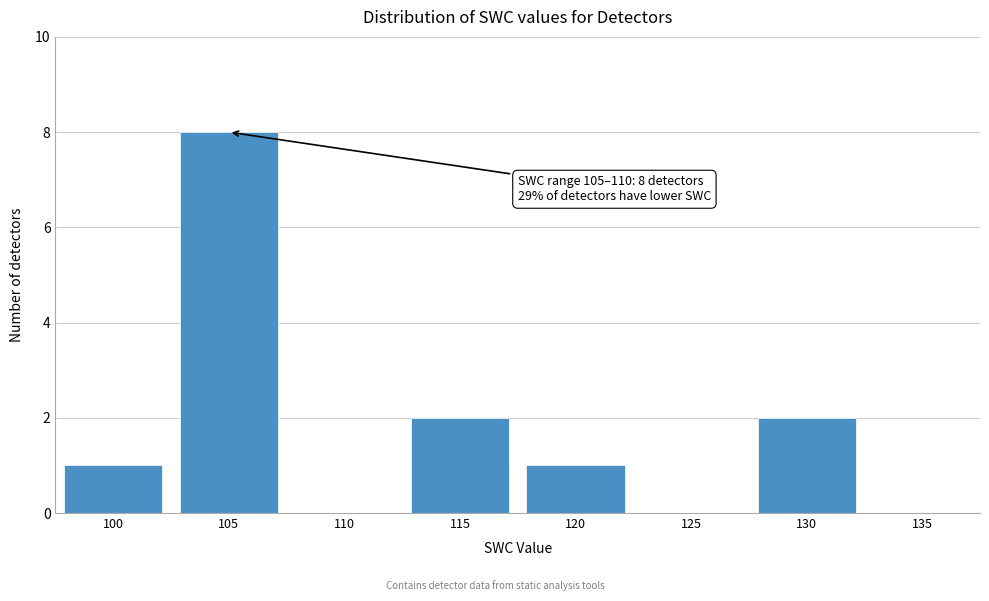

Reading right to left, extract all data points from this chart.

135=0	130=2	125=0	120=1	115=2	110=0	105=8	100=1